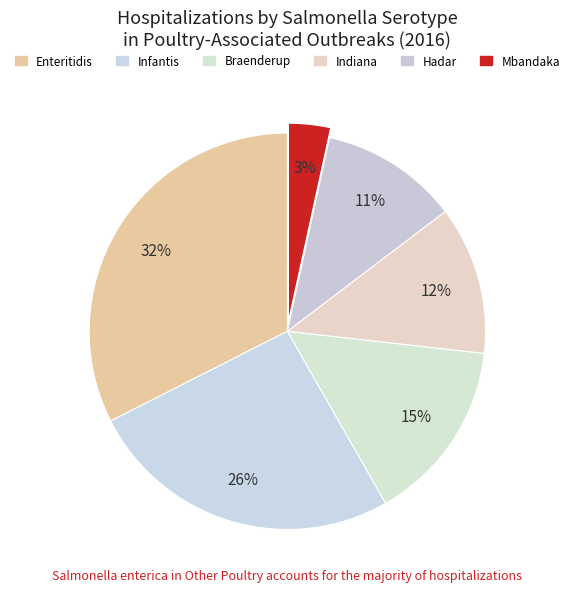

How many segments does this pie chart have?

6